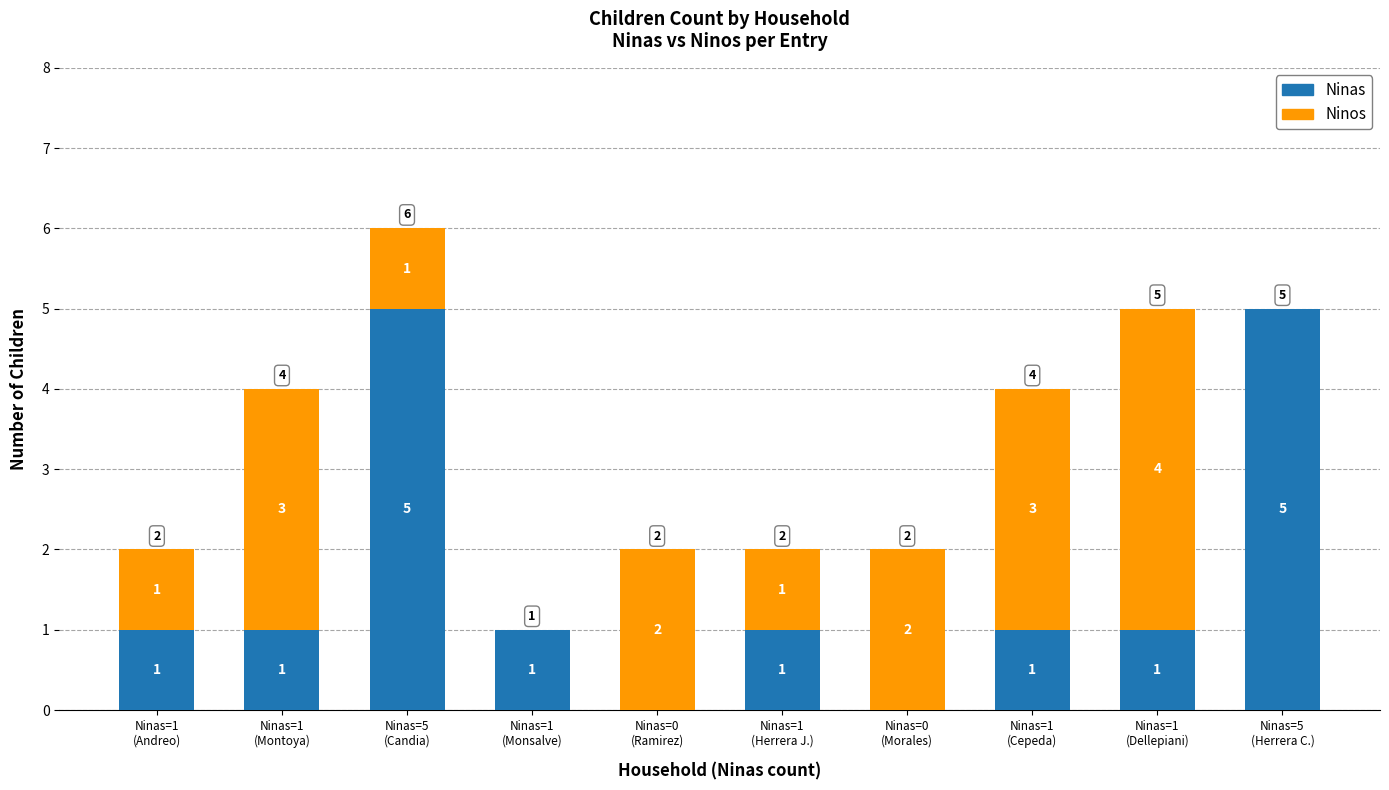

How many Ninas values are between 1 and 2?

6